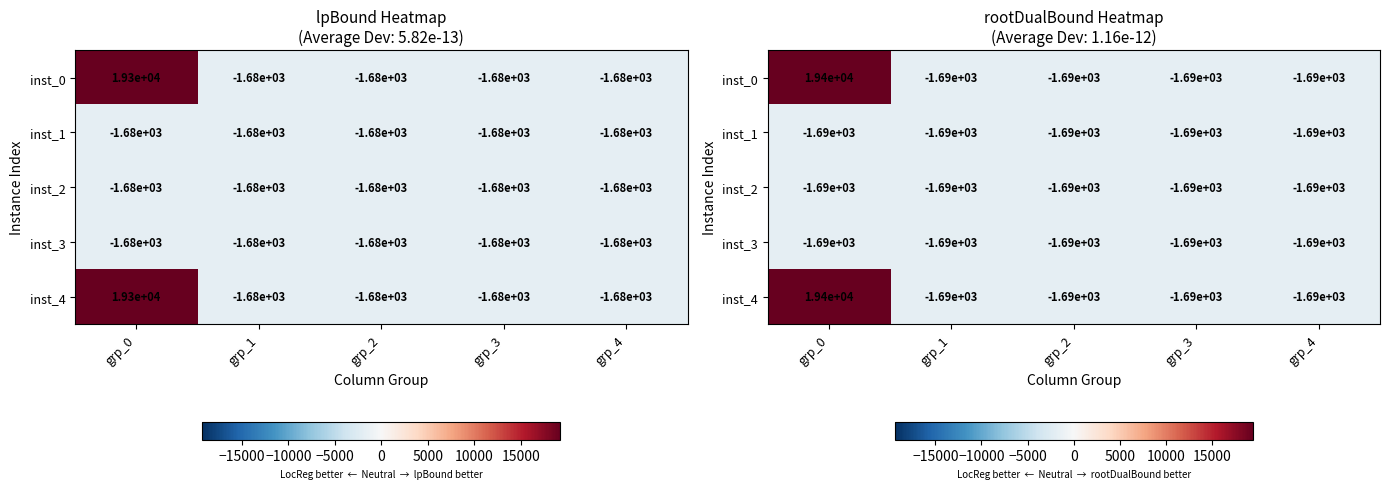

At which label does inst_0 first exceed -1687?

grp_0